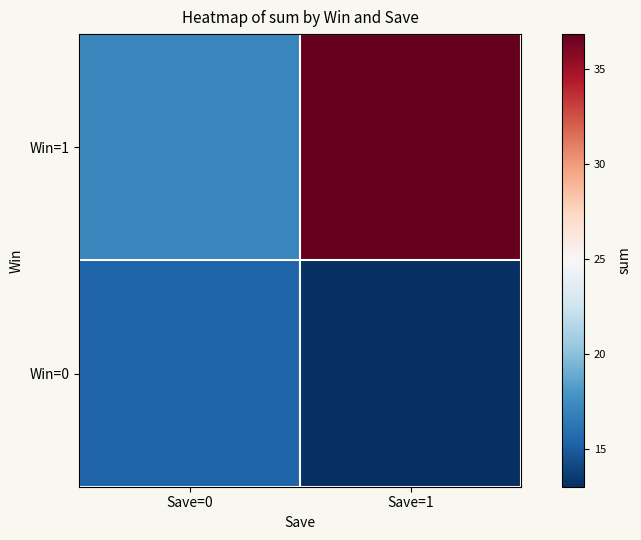

List the series in order of their peak value, highest first.

Win=1, Win=0